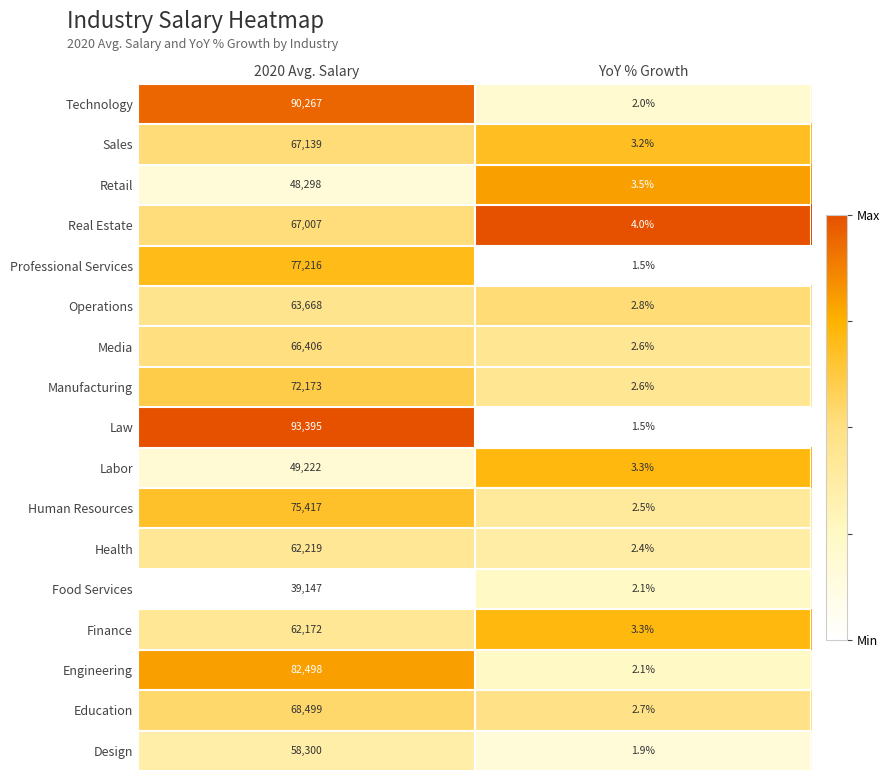

Which series has the widest spread of values?

Law